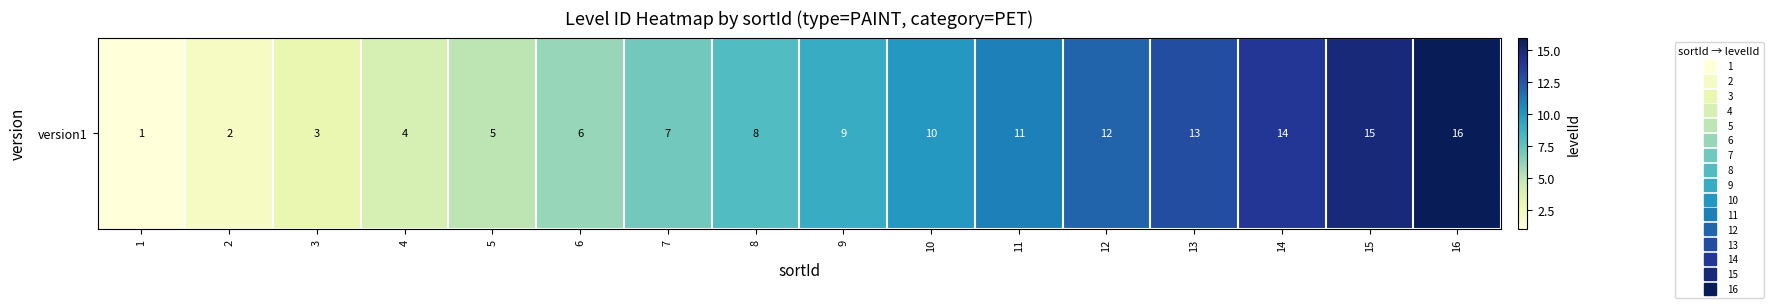

Which has a higher value, 14 or 5?

14